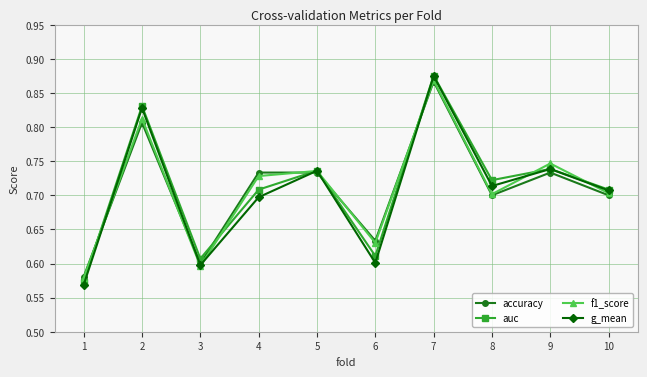

Count the auc values in the range 0 to 1.

10